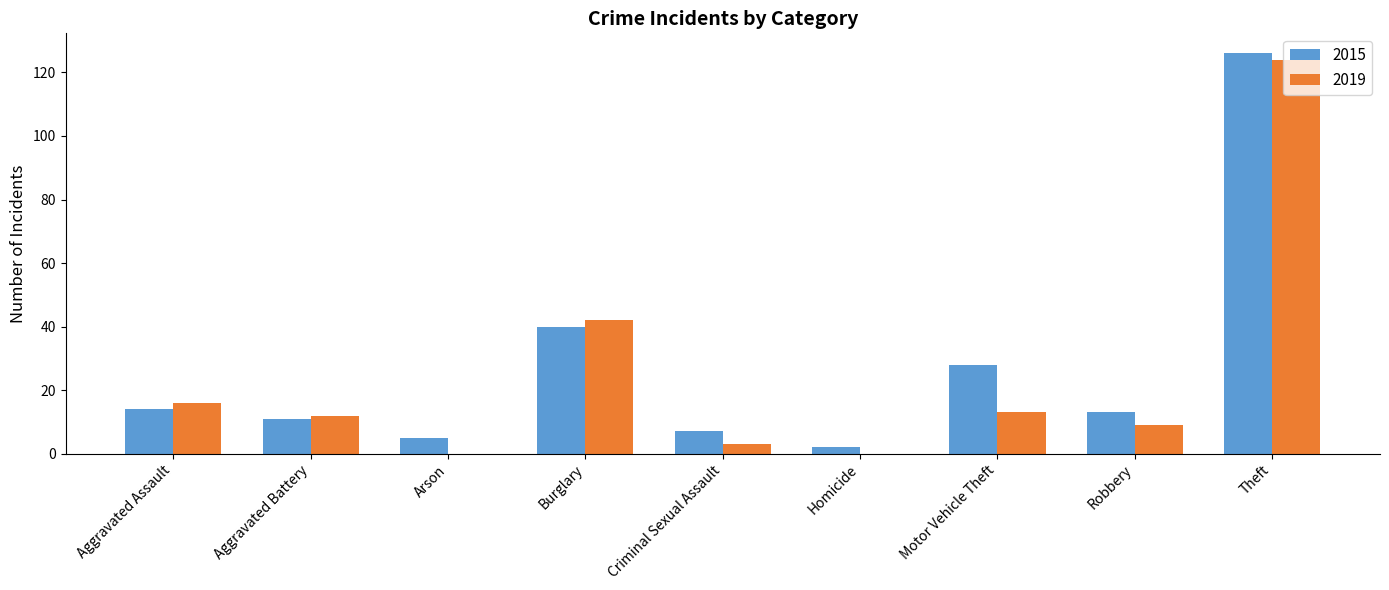

How many categories are shown in the chart?

9